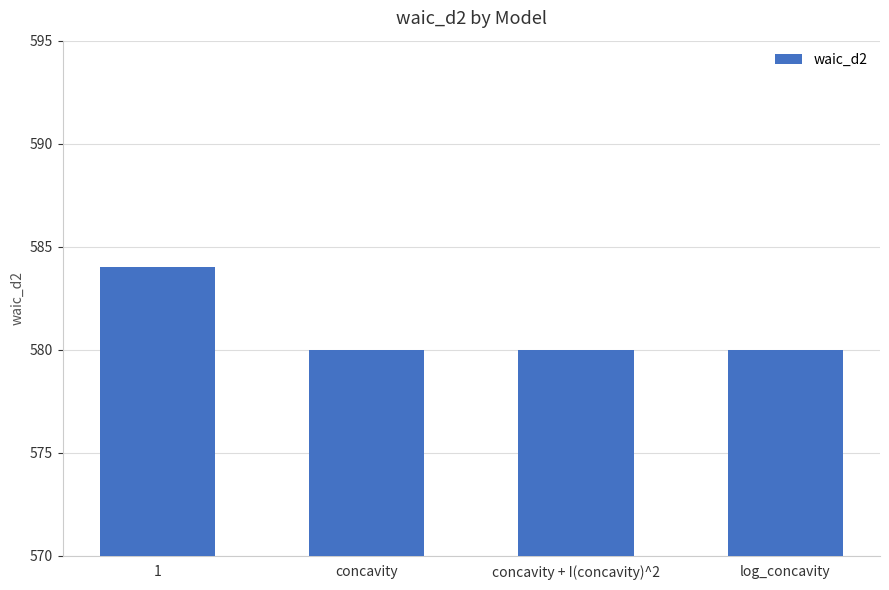

Which has a higher value, concavity or 1?

1